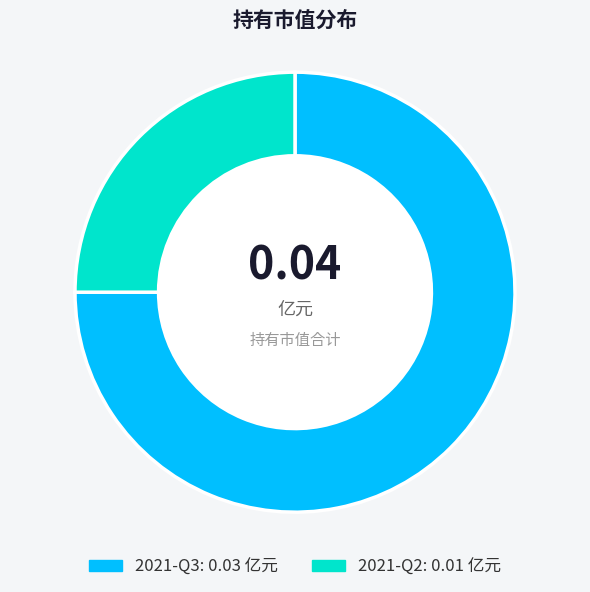

Which has a higher value, 2021-Q3 or 2021-Q2?

2021-Q3